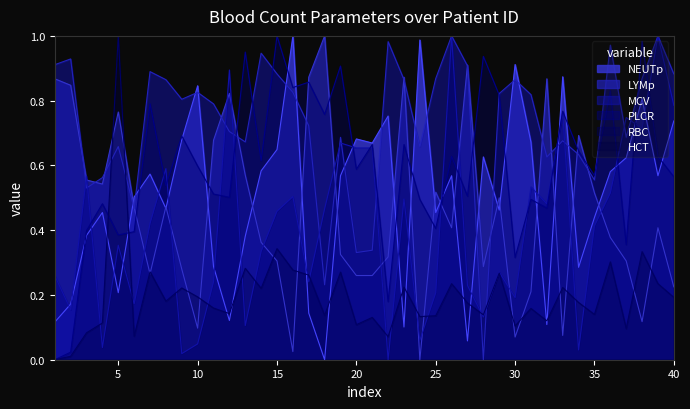

The value of PLCR at 15 is 0.1. True or false?

False